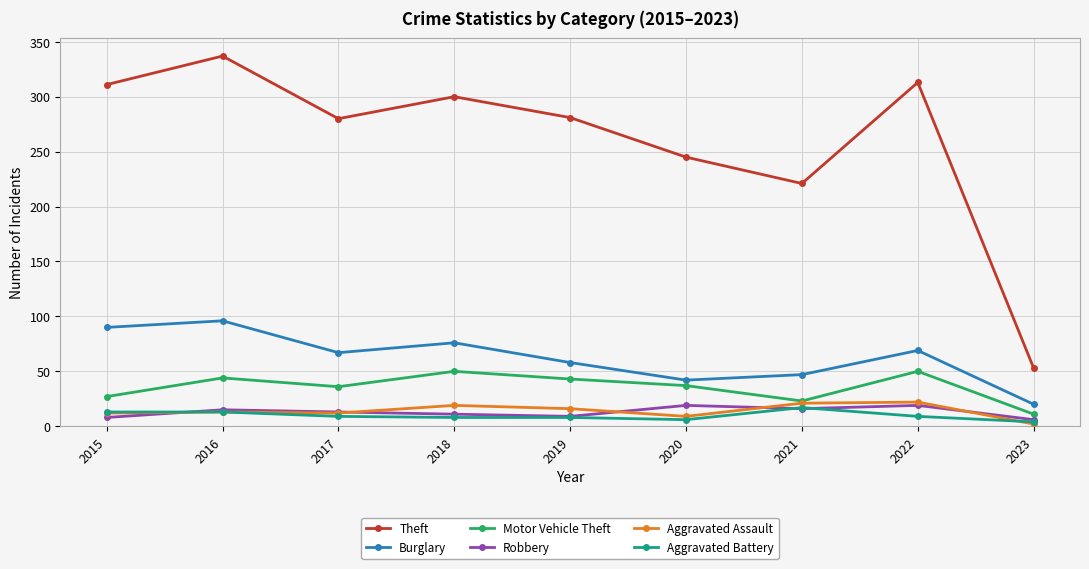

What is the total value across all series at 2016?

518